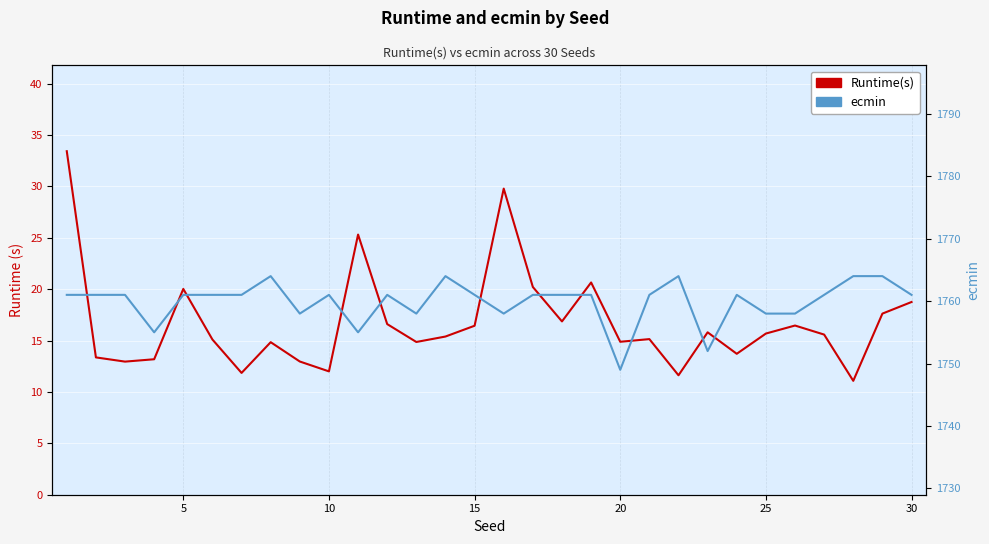

True or false: Runtime(s) and ecmin cross at least once.

False